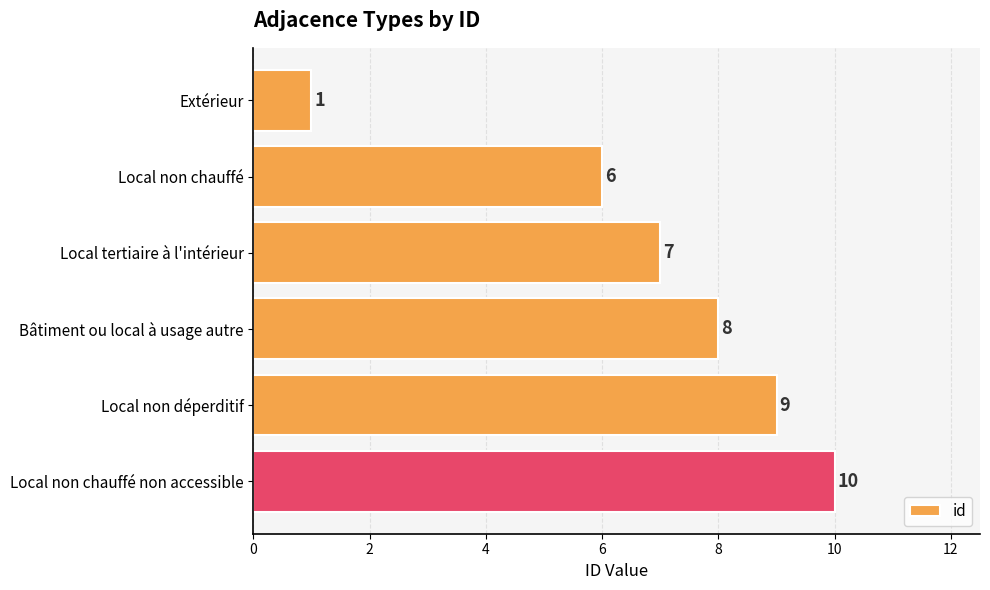

Is it true that the value at Local non déperditif is 6?

False